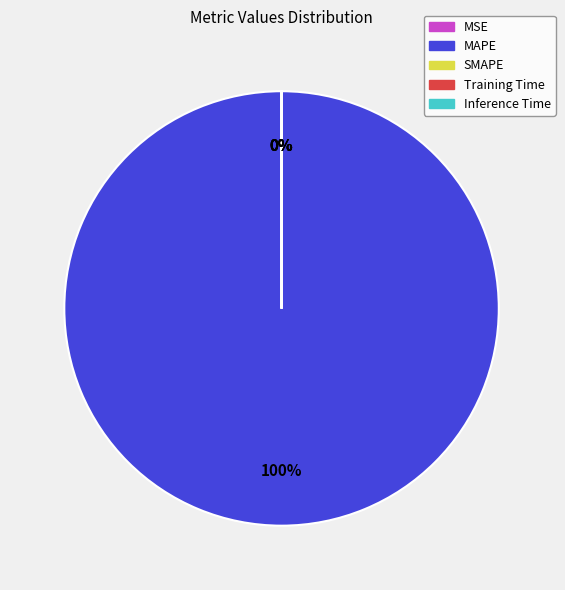

How many segments does this pie chart have?

5